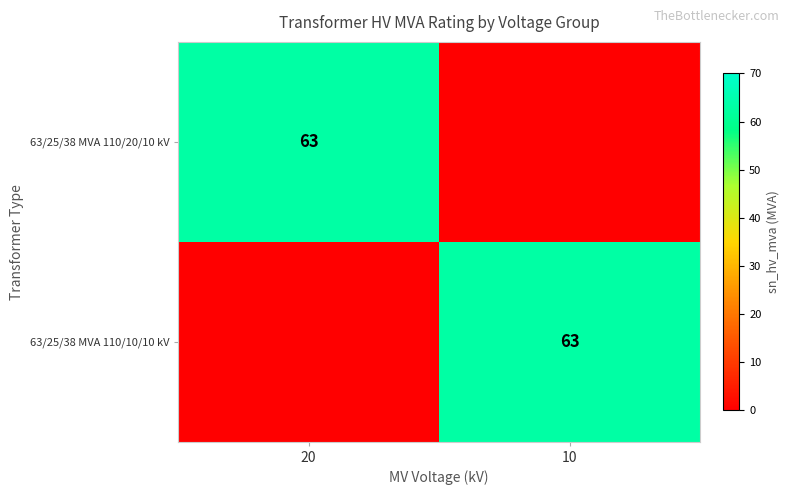

Which category has the lowest value across all series?

10